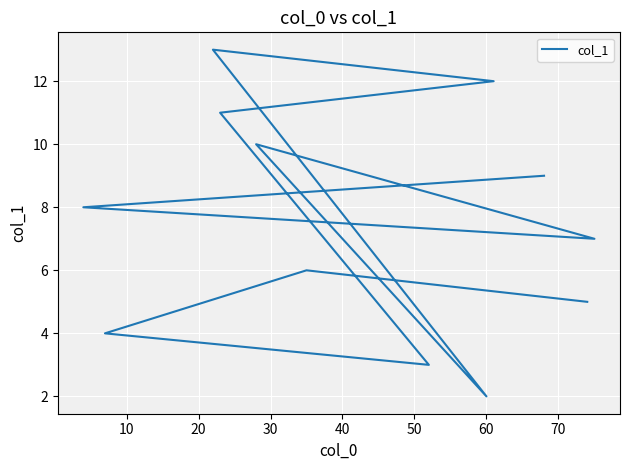

Read the value at 30.

3.0